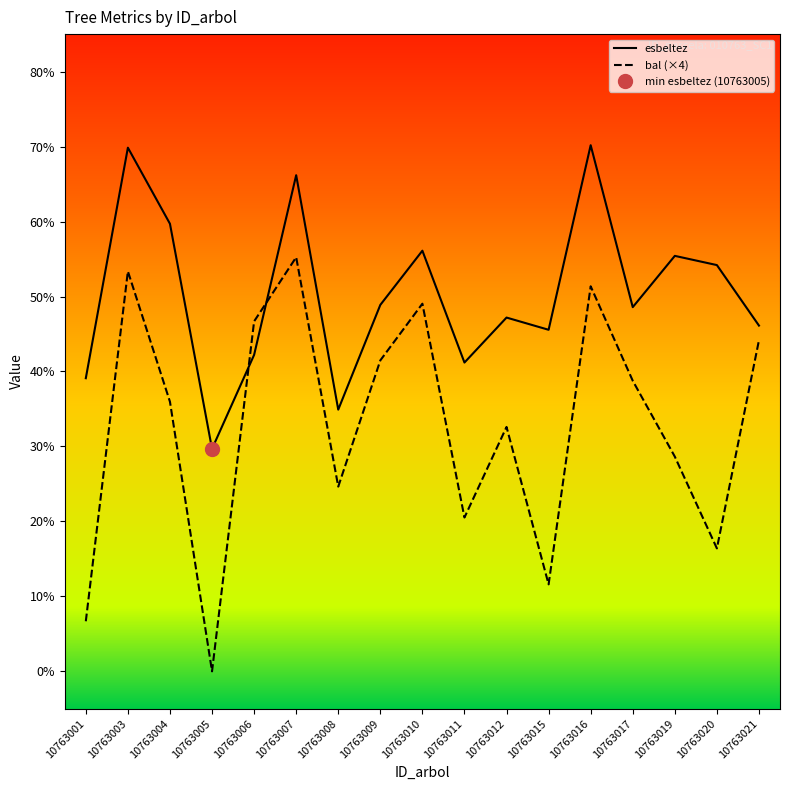

After their last crossing, which series has the higher values: esbeltez or bal?

esbeltez